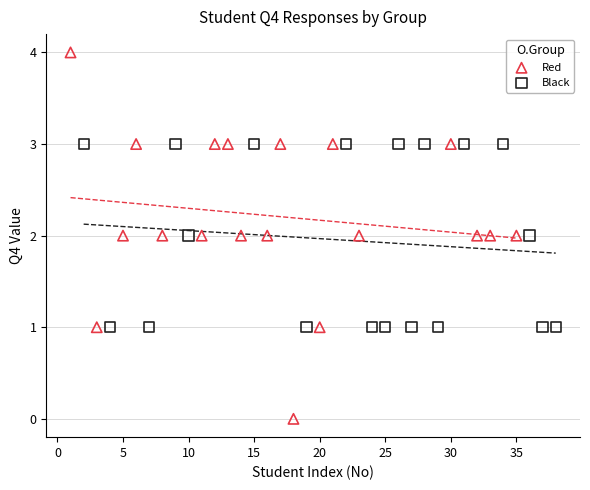

Which series contains the highest Y value?

Red